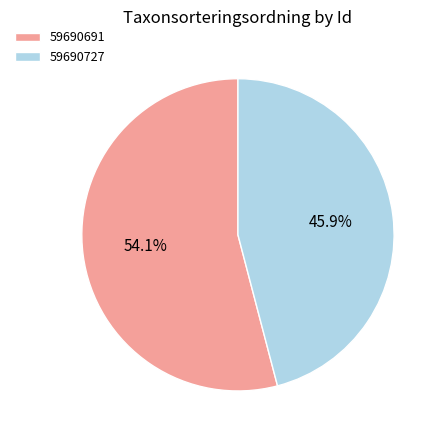

Is it true that 59690691 is 54% of the pie?

True